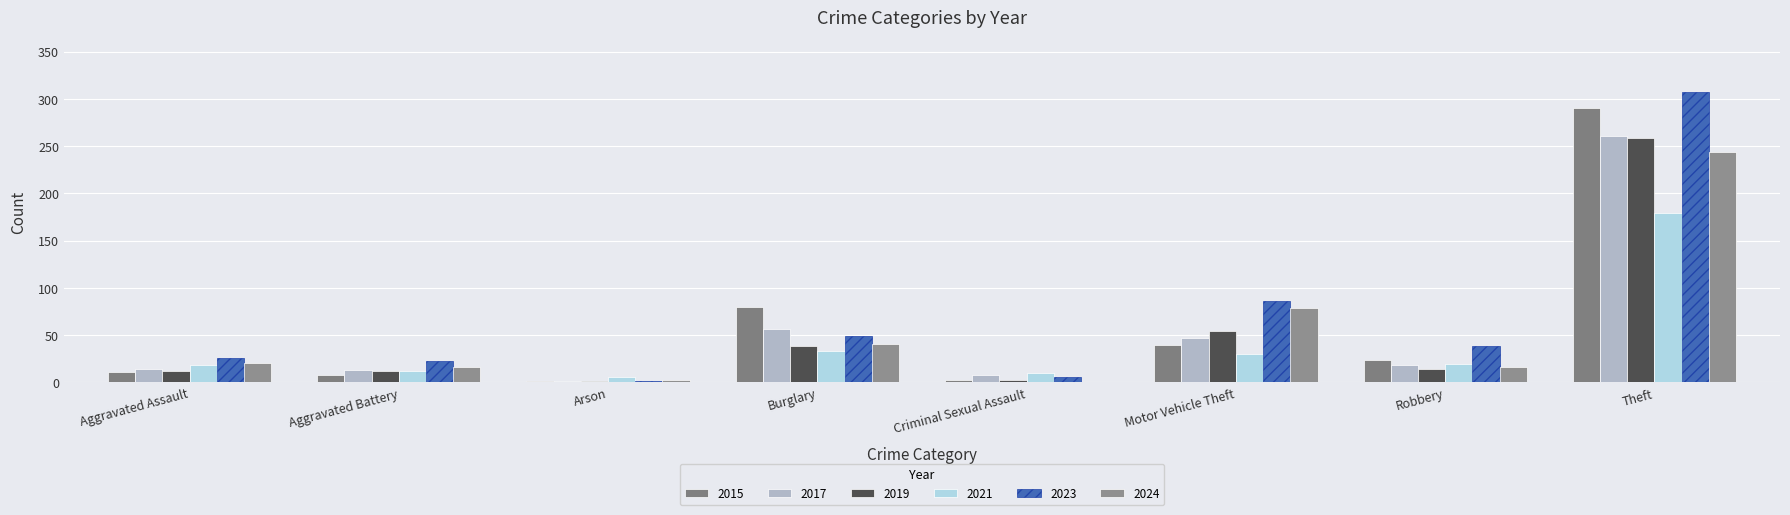

Read the 2017 value at Motor Vehicle Theft, to the nearest 10.

50